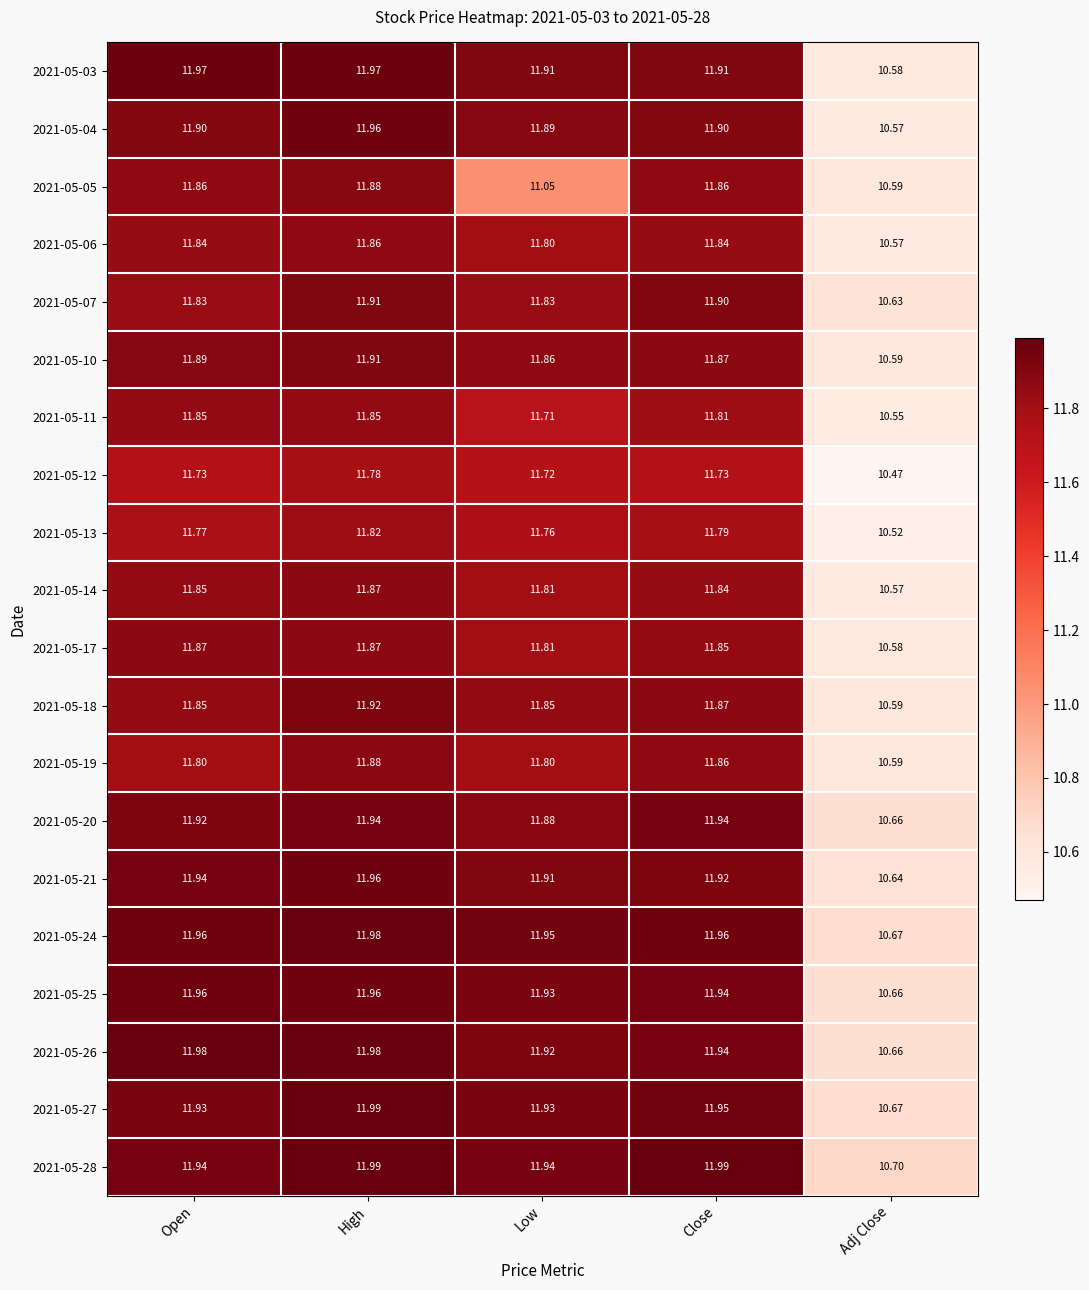

Which category has the lowest value in the 2021-05-10 series?

Adj Close